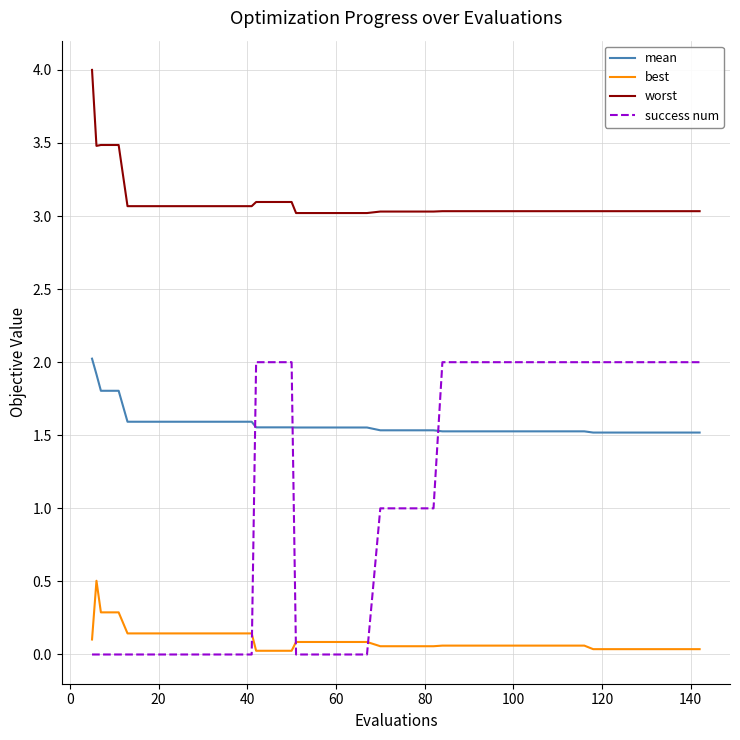

What is the minimum value for mean?

1.5